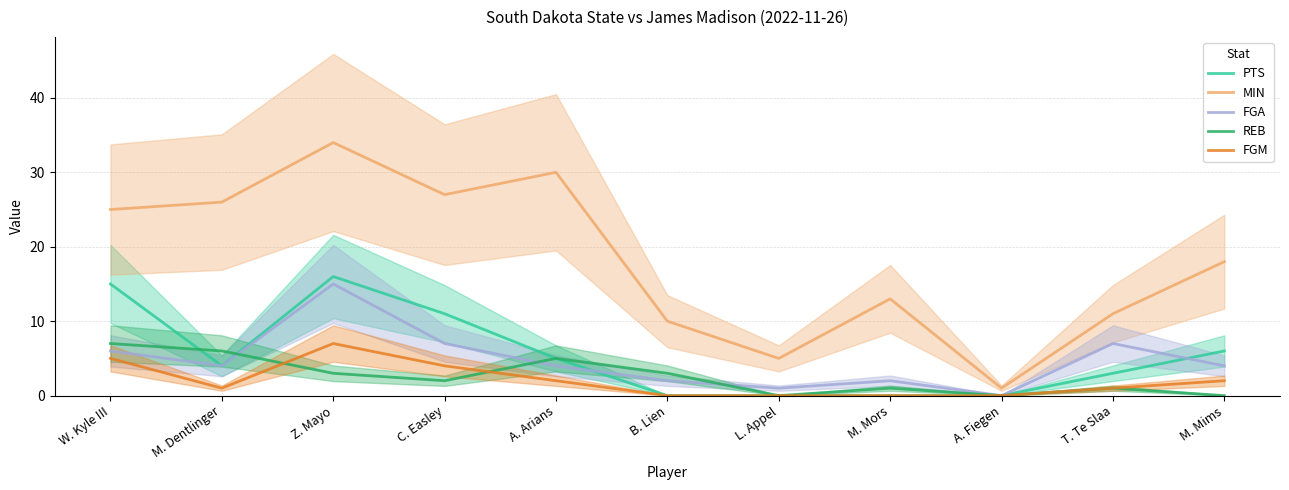

Count the number of data series in this chart.

5